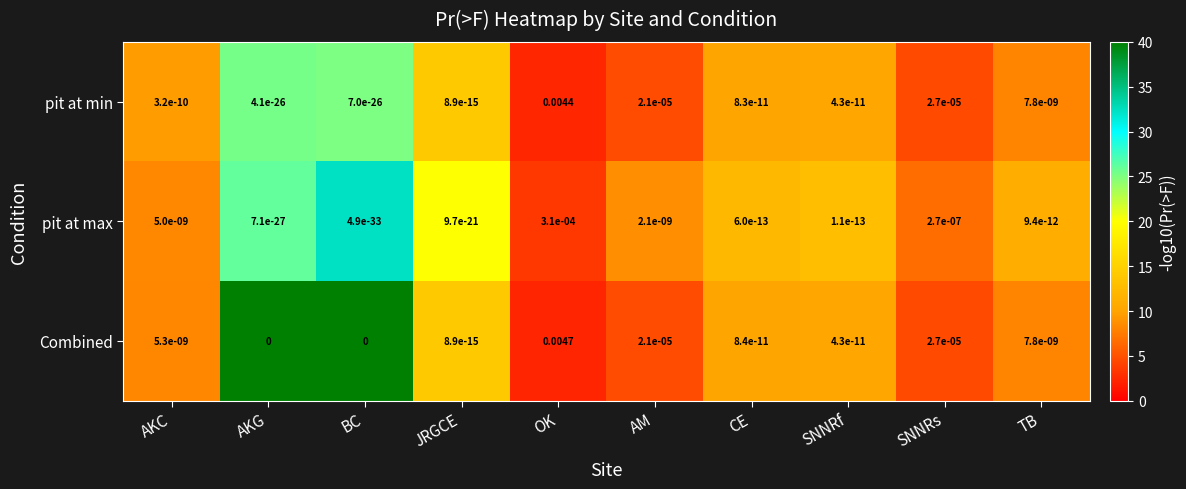

At which category does the chart reach its peak across all series?

OK